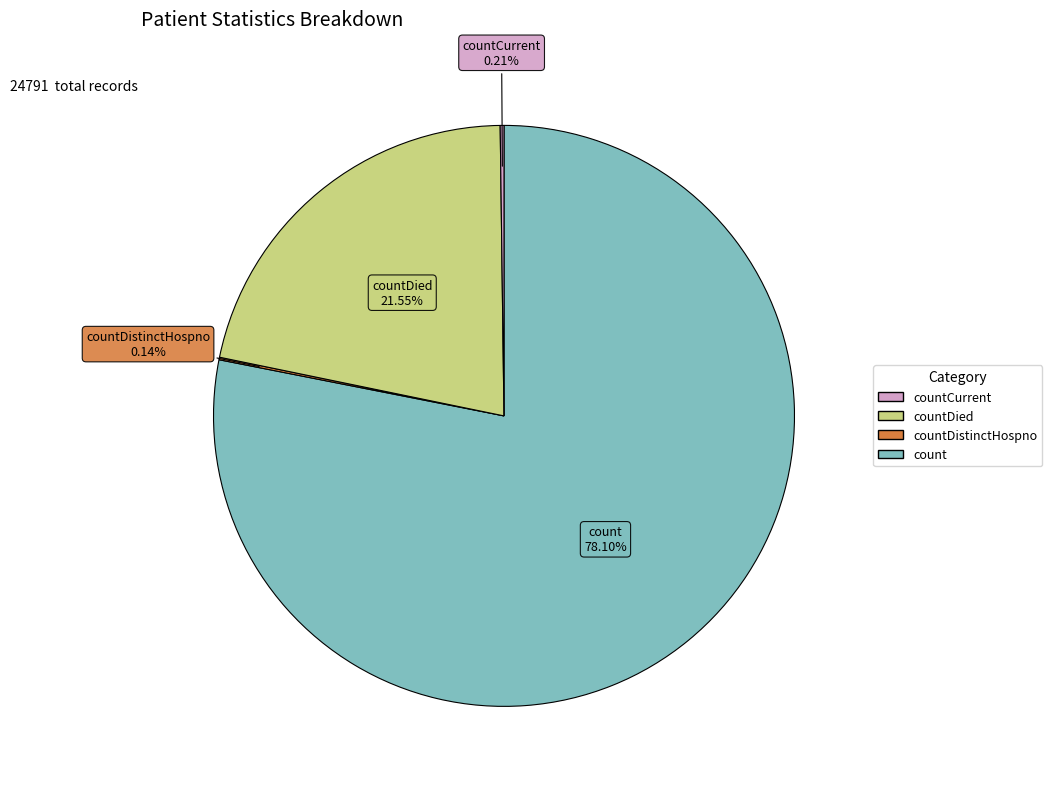

Does any single category account for the majority?

Yes